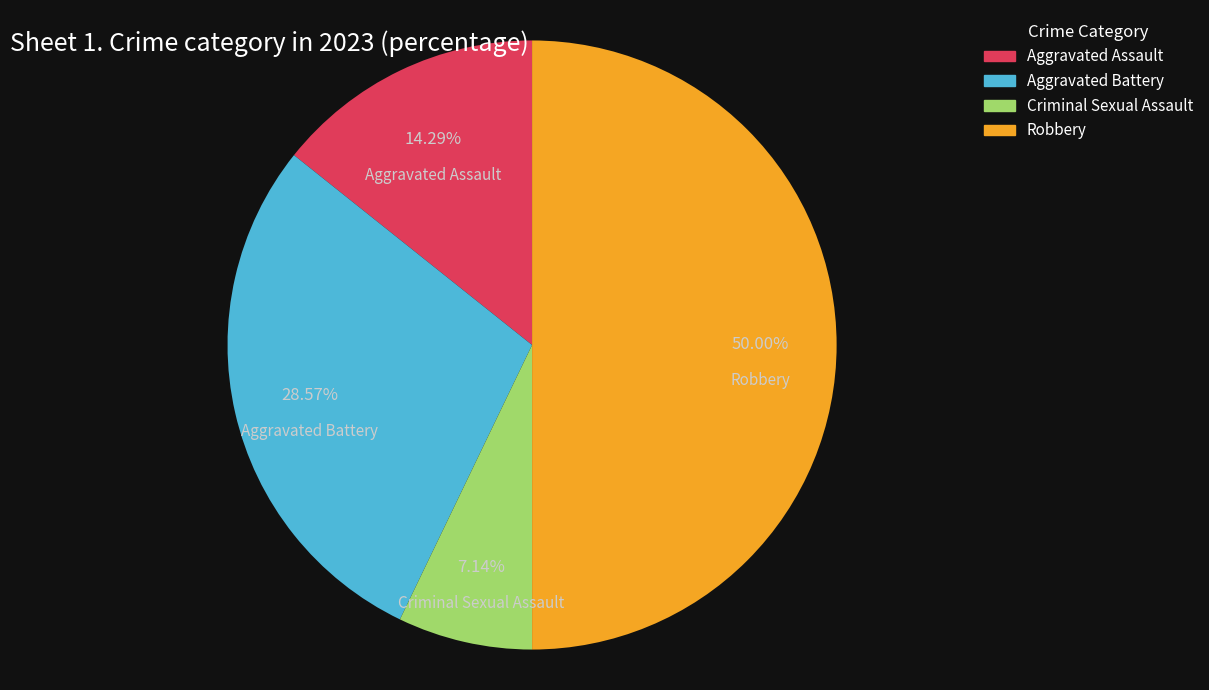

Which slice is the largest?

Robbery